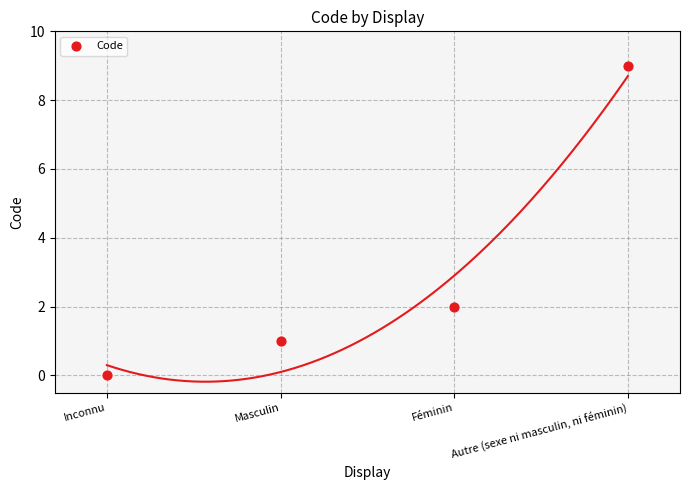

What is the range of Y values (max minus min)?

9